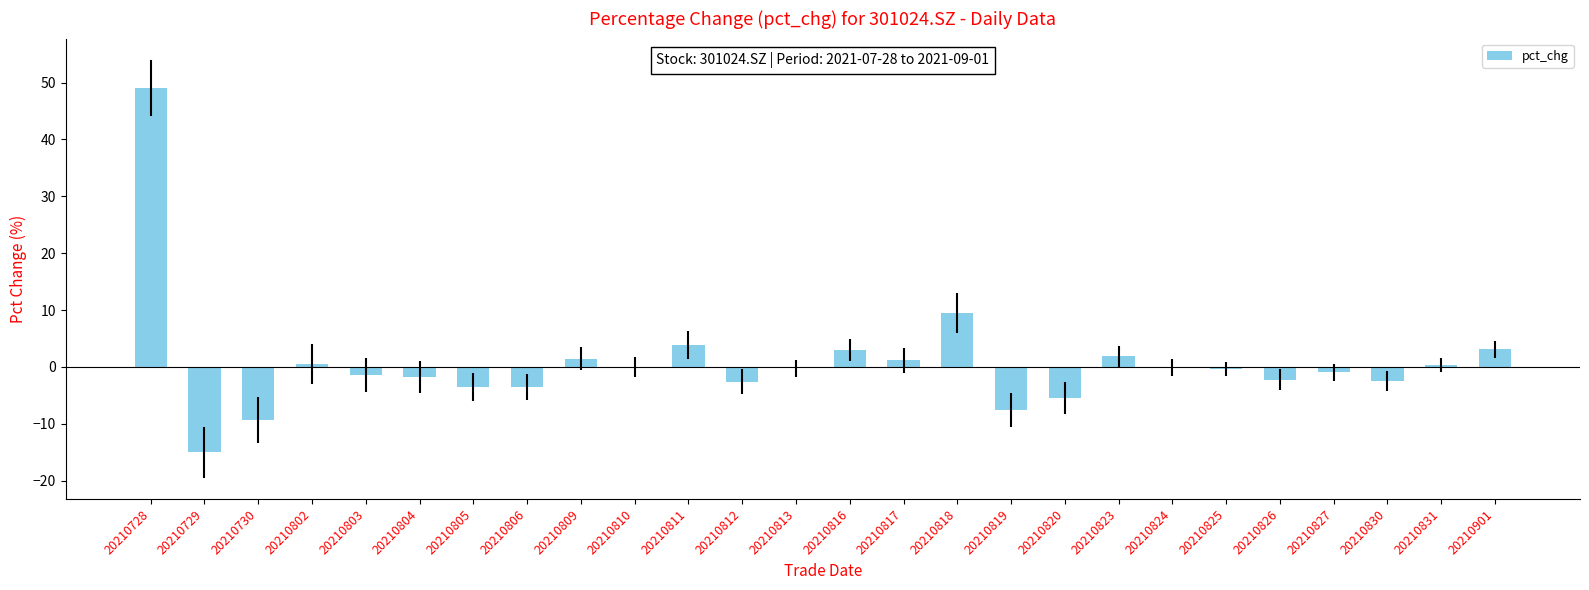

Which label corresponds to the largest value in the chart?

20210728